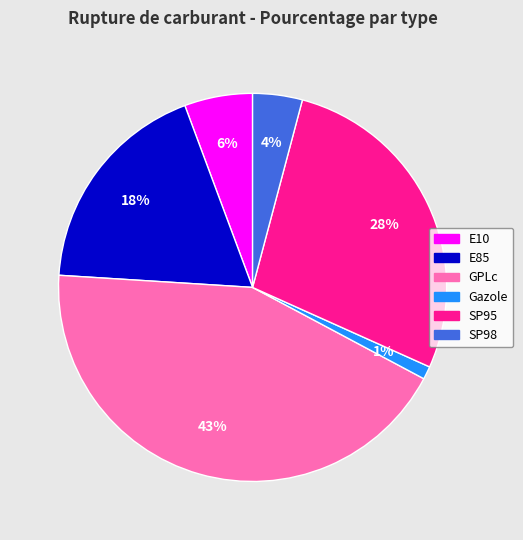

True or false: GPLc accounts for 43% of the total.

True